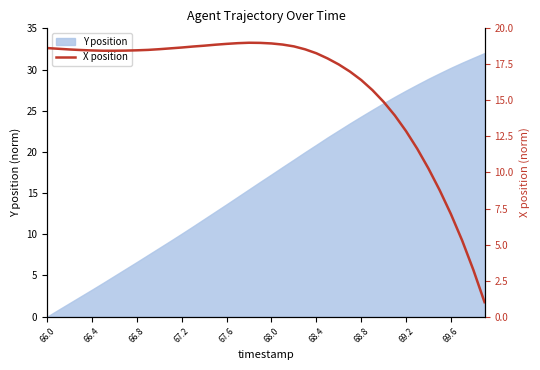

True or false: the data has more than 2 interior local peaks.

False